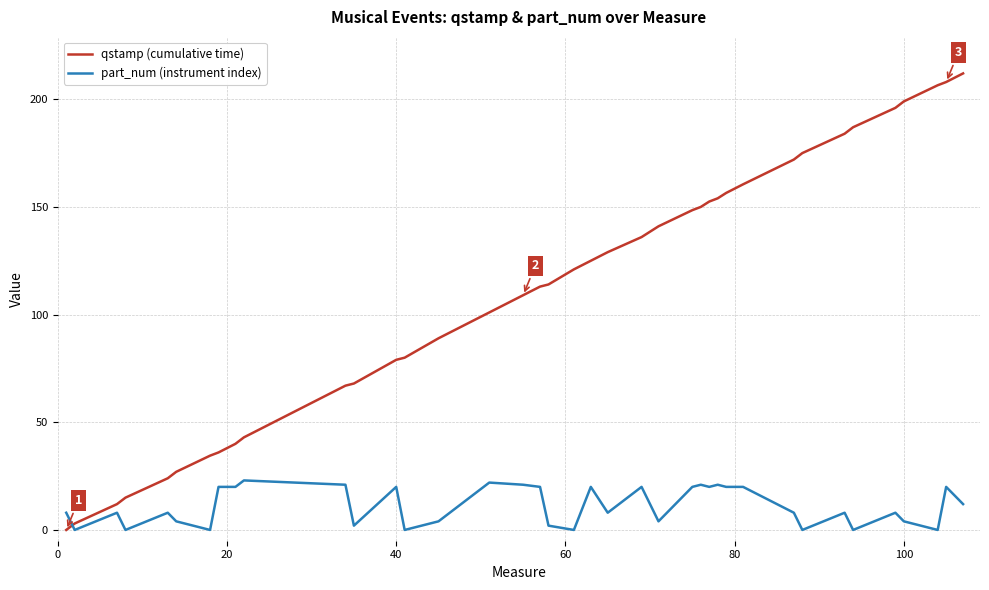

True or false: qstamp (cumulative time) and part_num (instrument index) cross at least once.

True